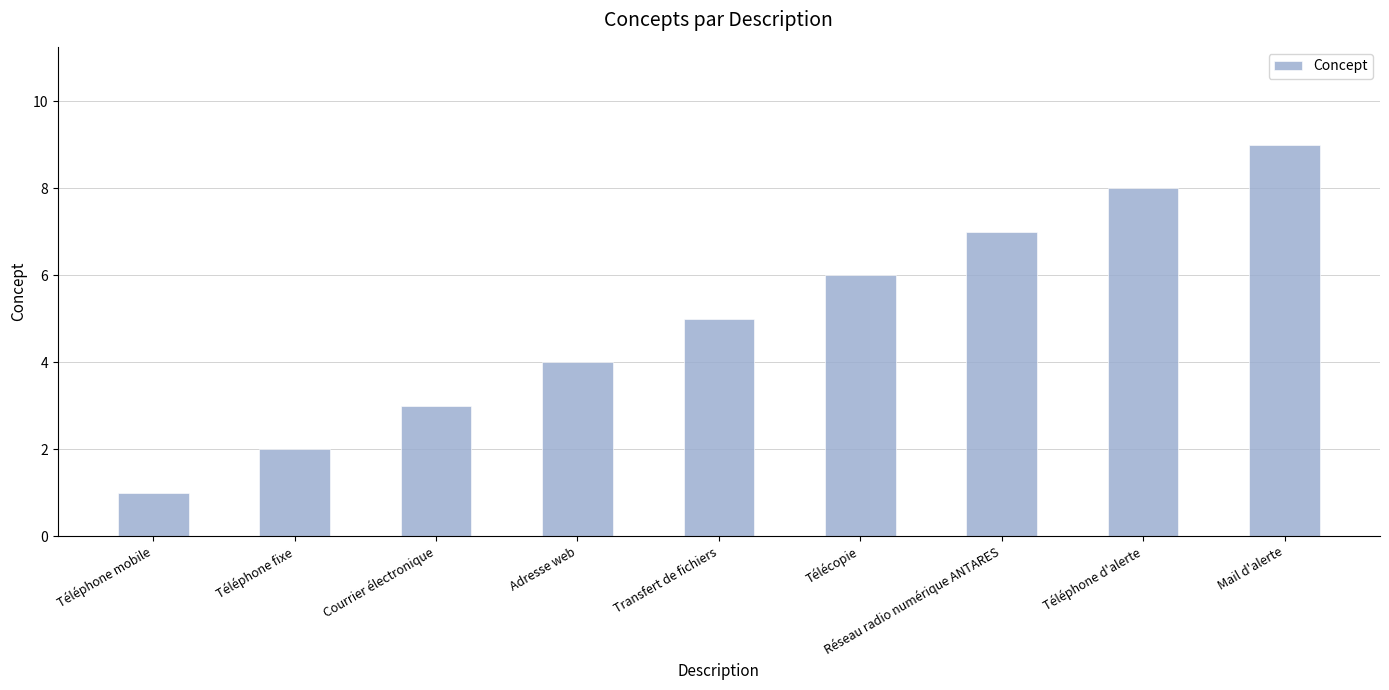

What is the label of the 4th bar from the left?

Adresse web